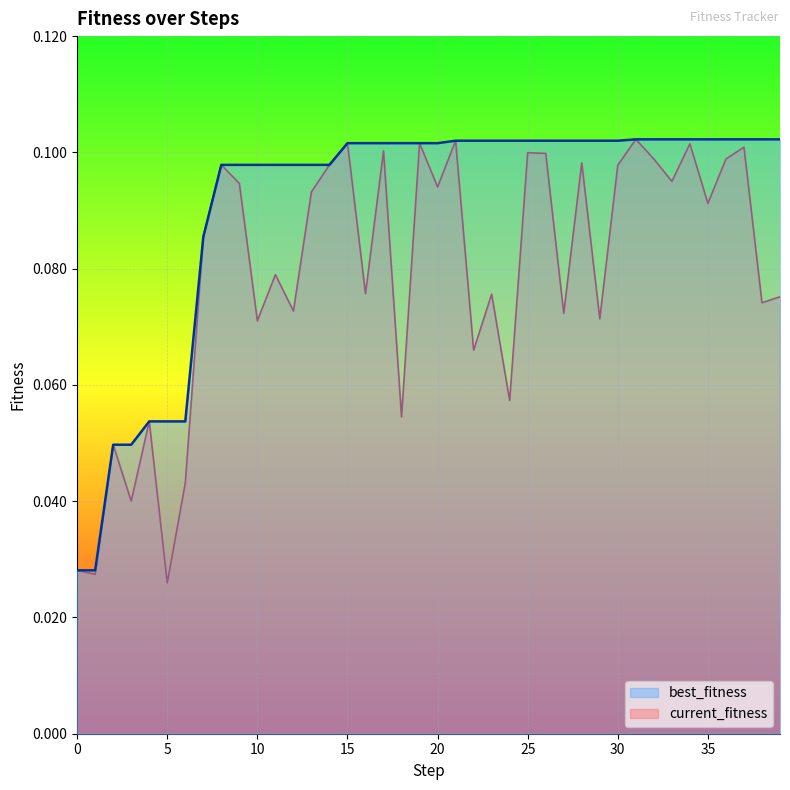

What is the value of the current_fitness point at the 22nd from the left?

0.1